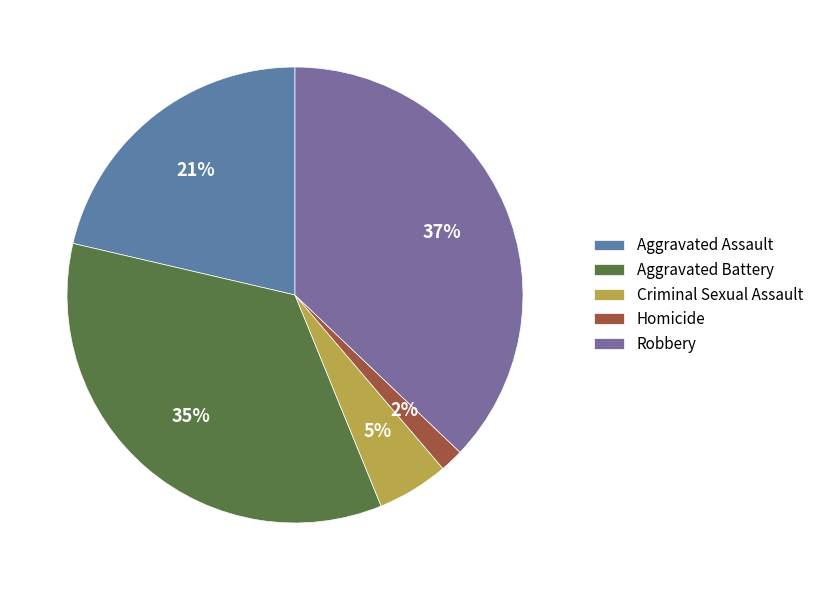

To the nearest percent, what is the difference between the largest and smallest slice percentages?

35%